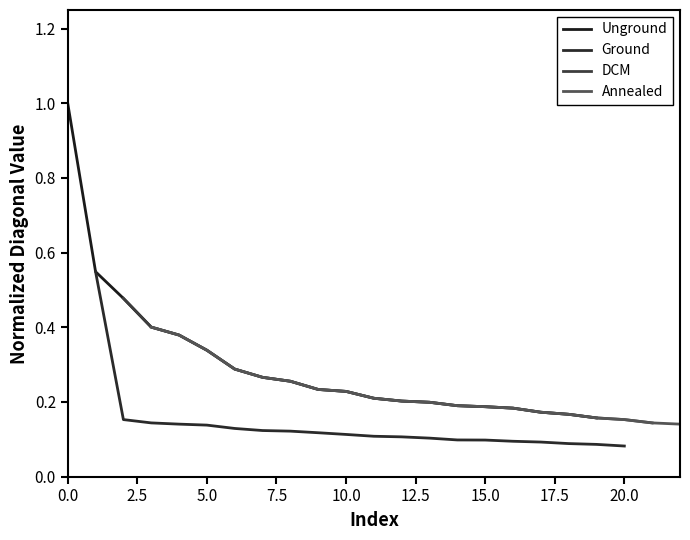

Which series has the widest spread of values?

Unground